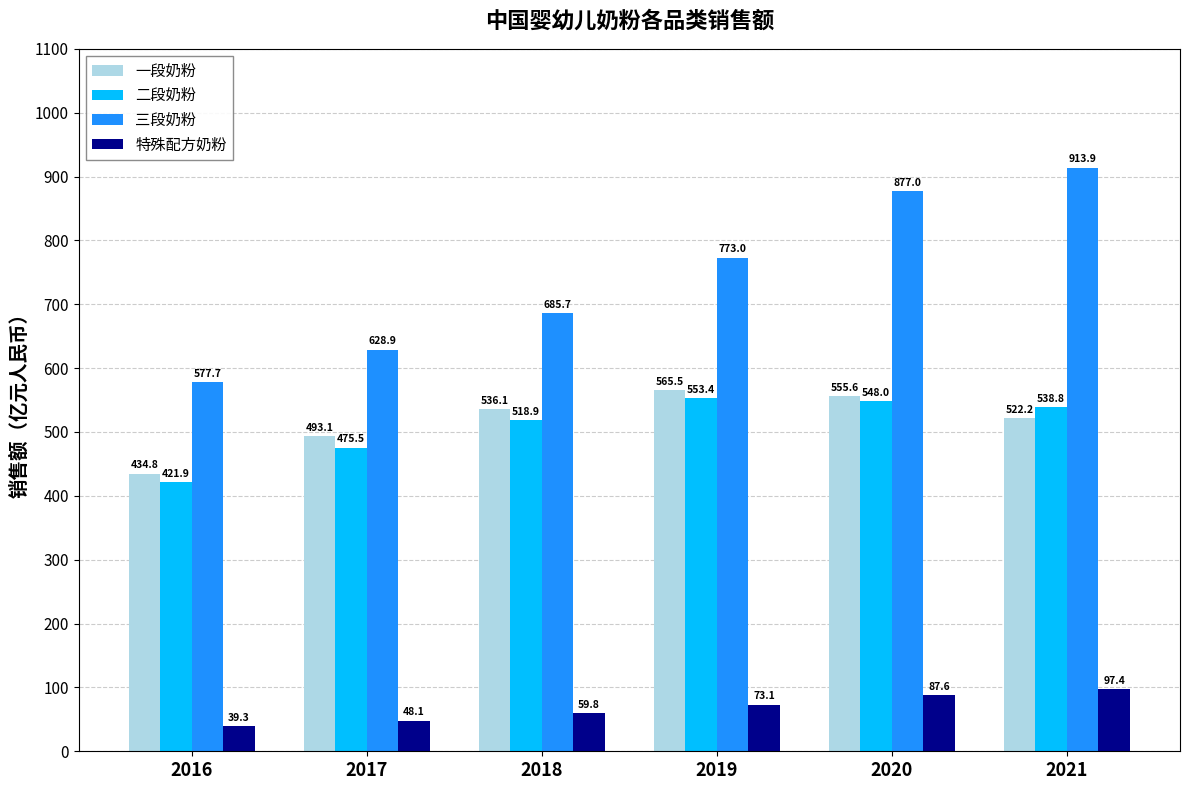

Count the number of categories in the chart.

6